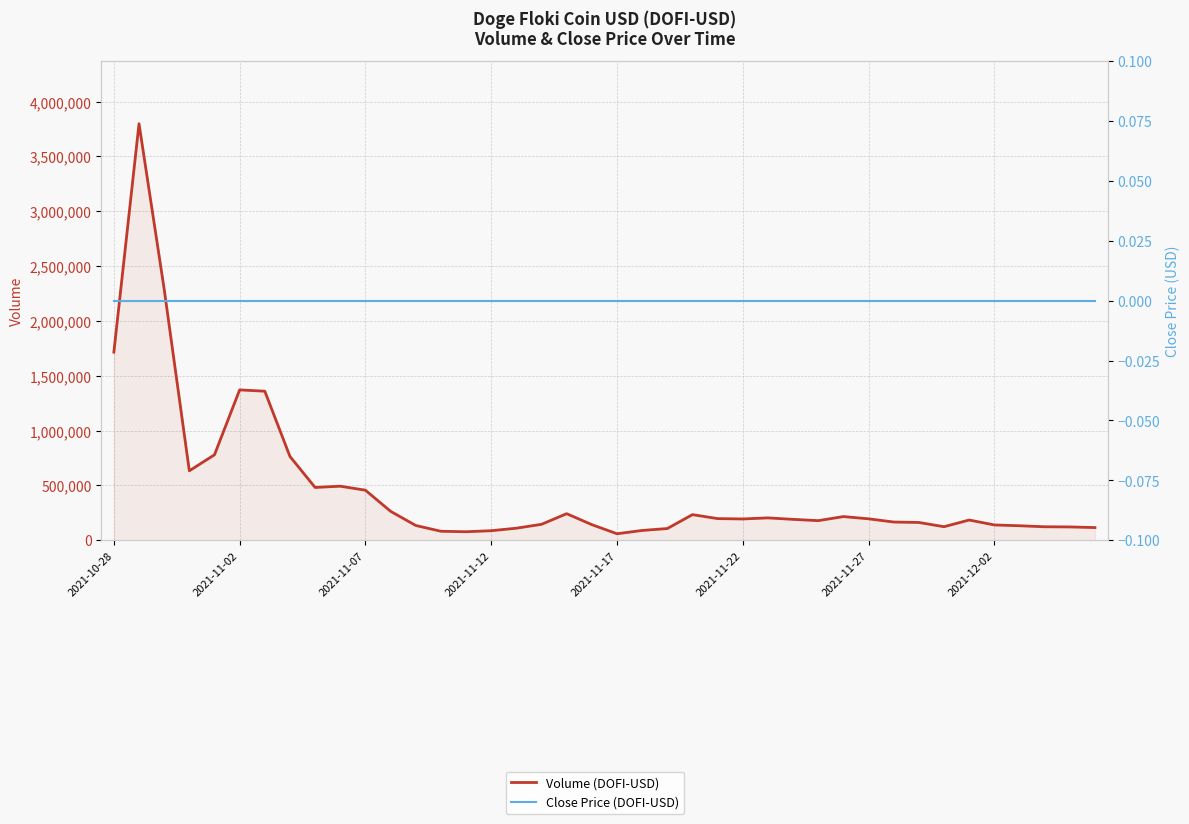

The Volume (DOFI-USD) series shows 190450 at 27. True or false?

True